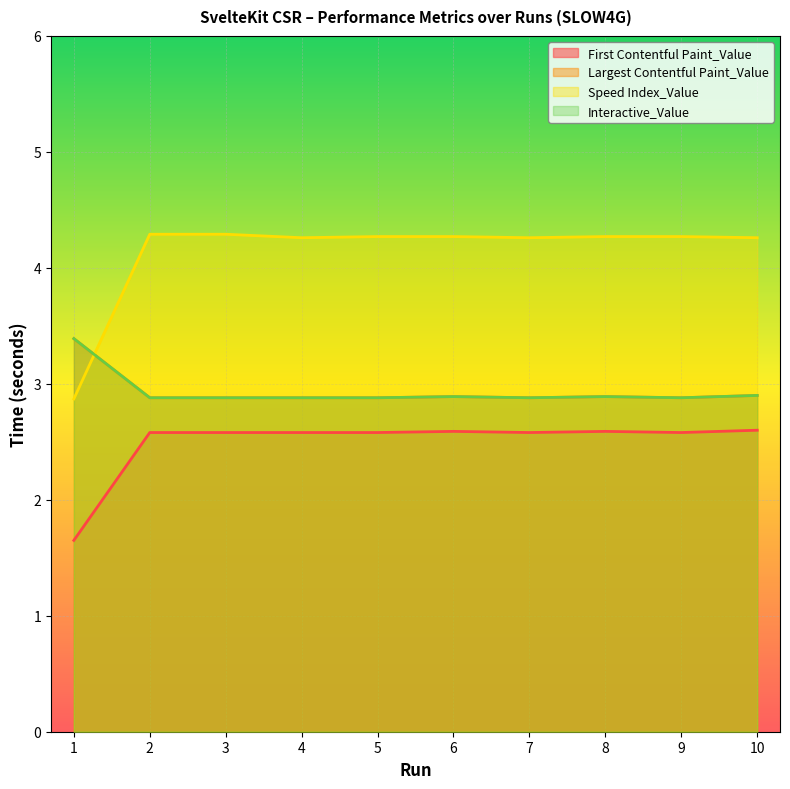

At which category does the chart reach its minimum across all series?

1